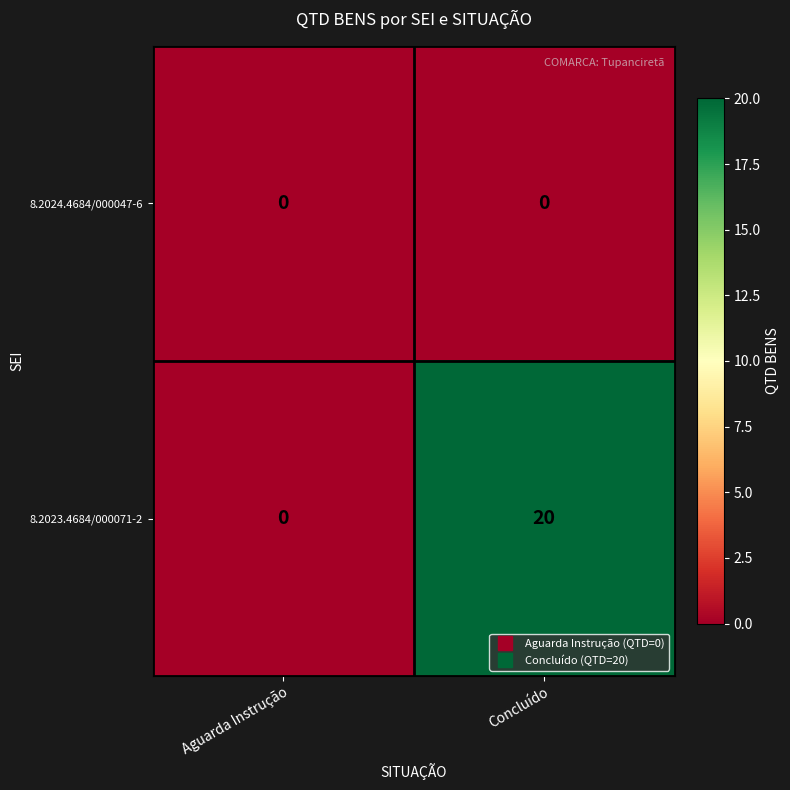

At which category is the sum across all series the highest?

Concluído